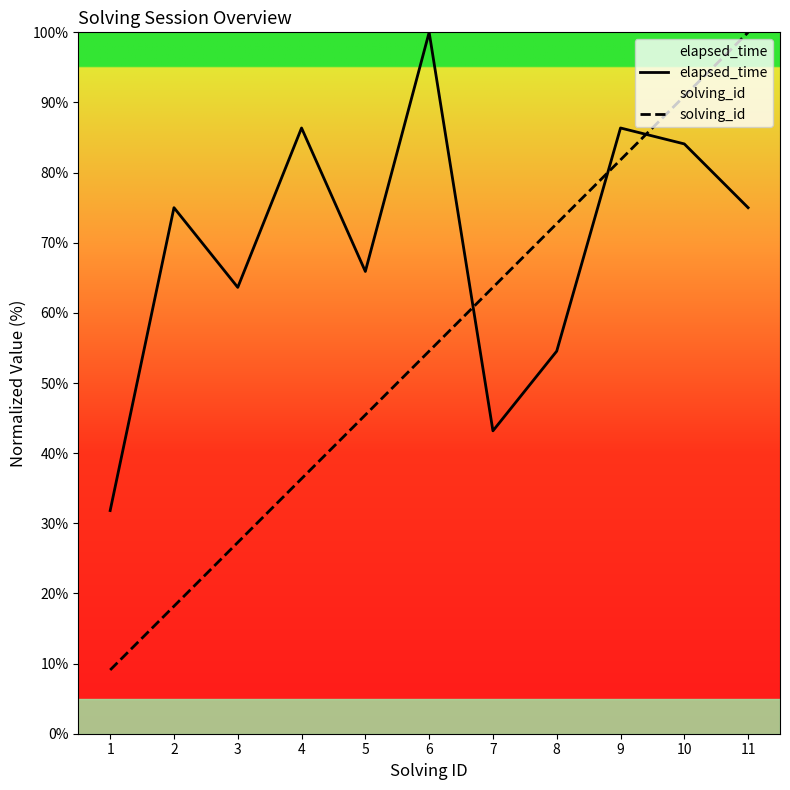

What is the approximate value of elapsed_time at 7?

43.2